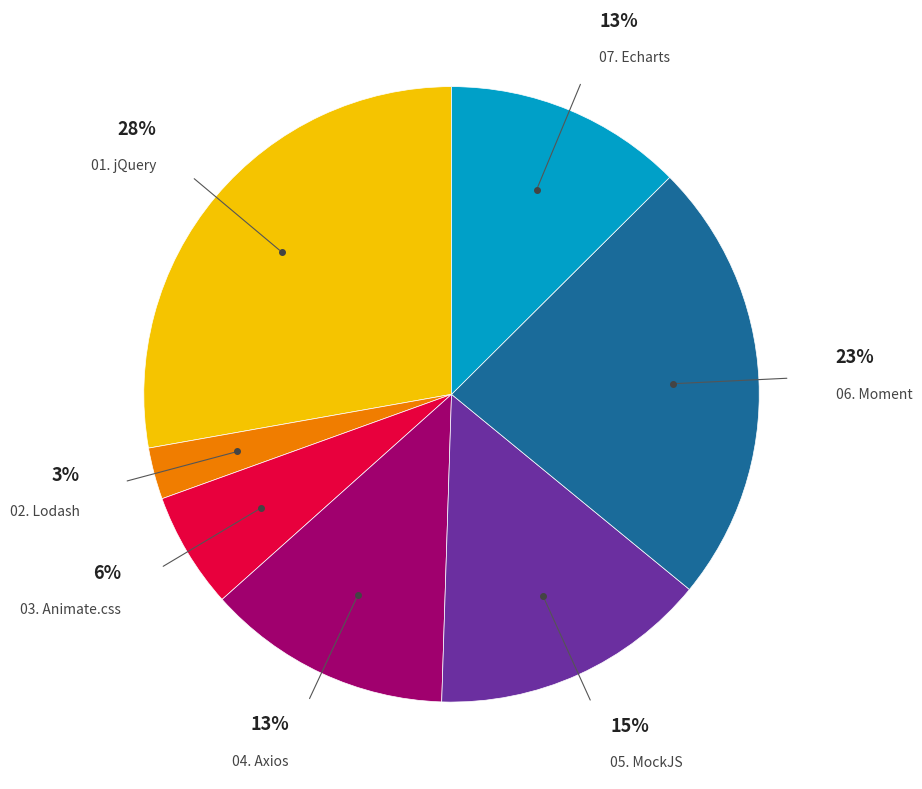

Does any single category account for the majority?

No